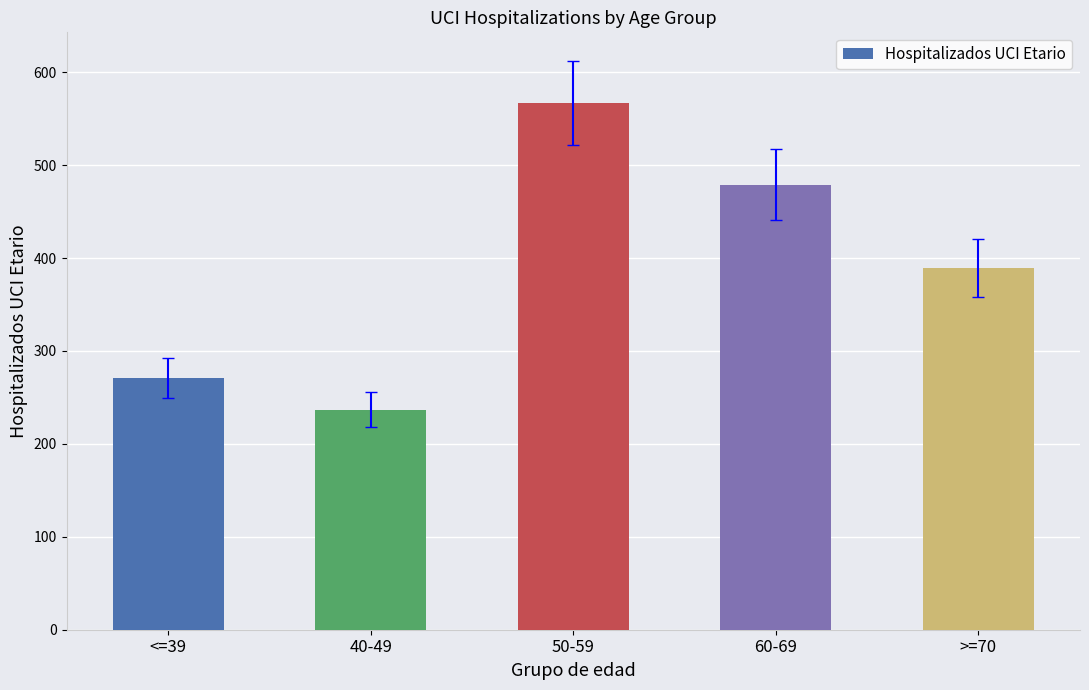

Approximately how many times larger is the value at 60-69 compared to 50-59?

0.8